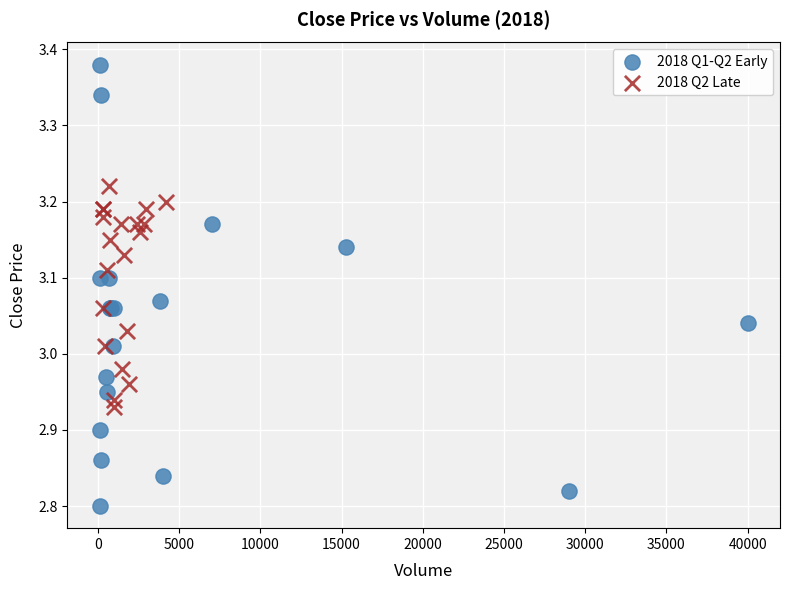

Which series has the widest spread of Y values?

2018 Q1-Q2 Early